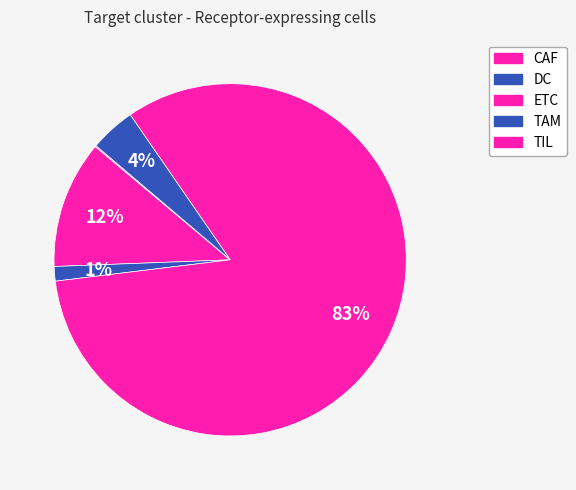

What portion of the pie excludes ETC?

17.3%